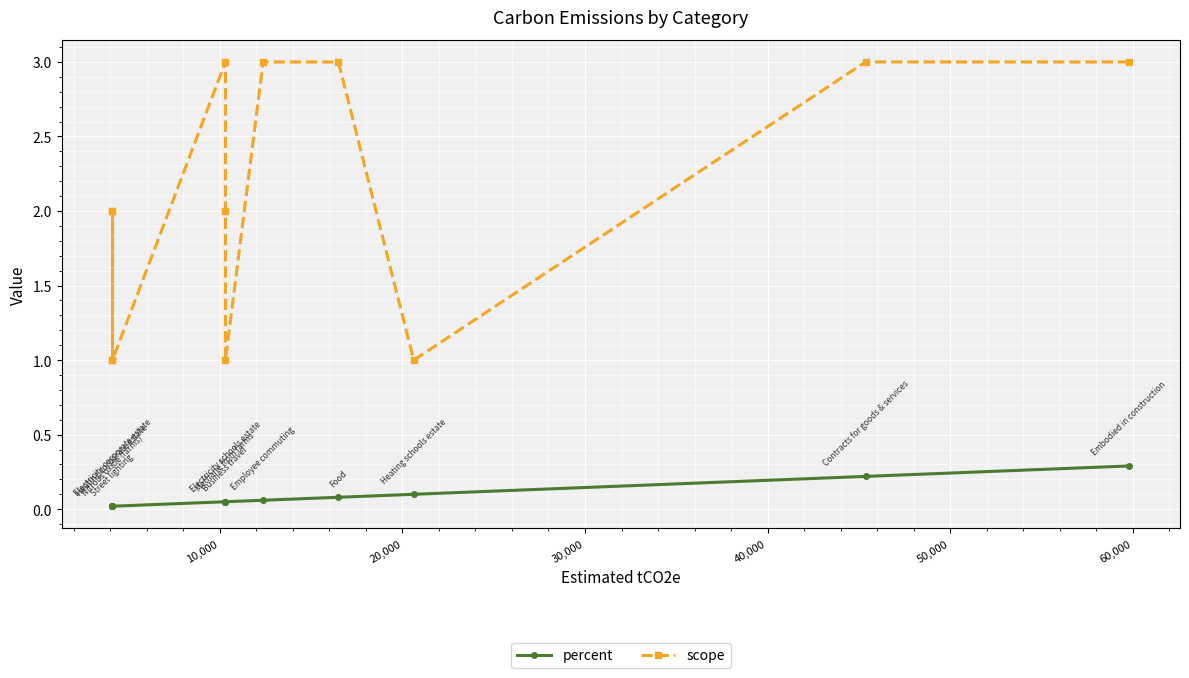

What is the difference between the maximum and minimum values in the percent series?

0.3